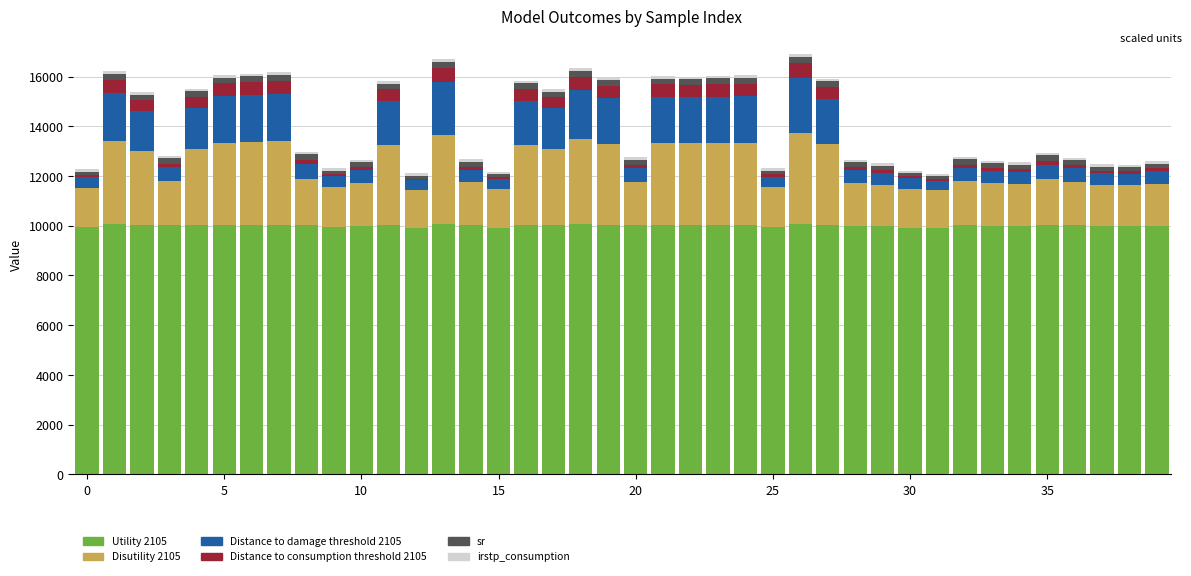

What is the highest value of the Utility 2105 series?

10054.9